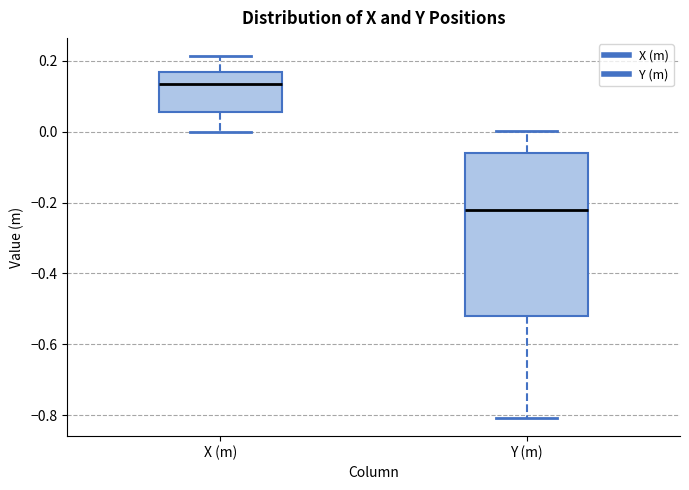

Comparing the boxes themselves (not the whiskers), which one is the tallest?

Y (m)